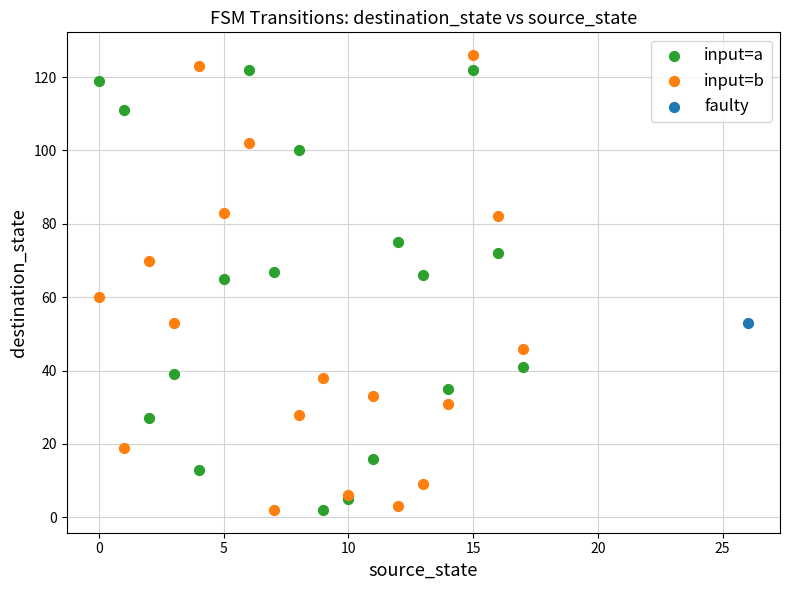

What are all the series names shown in the legend?

input=a, input=b, faulty